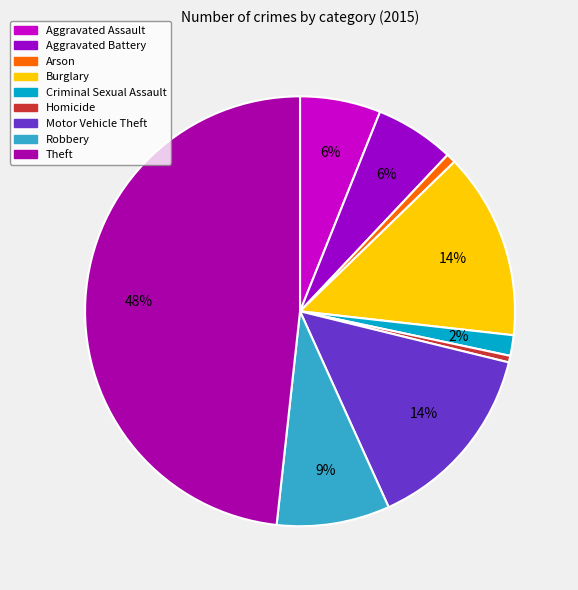

Count the number of slices in the pie.

9